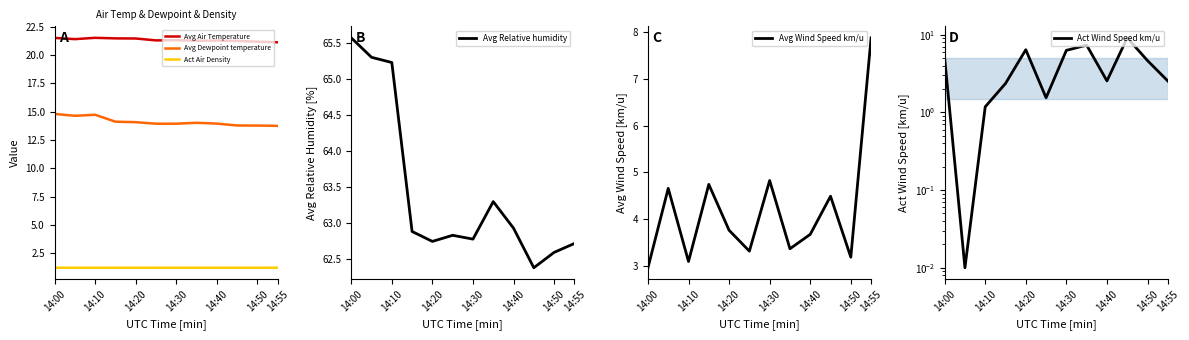

True or false: Avg Dewpoint temperature and Act Wind Speed km/u cross at least once.

False